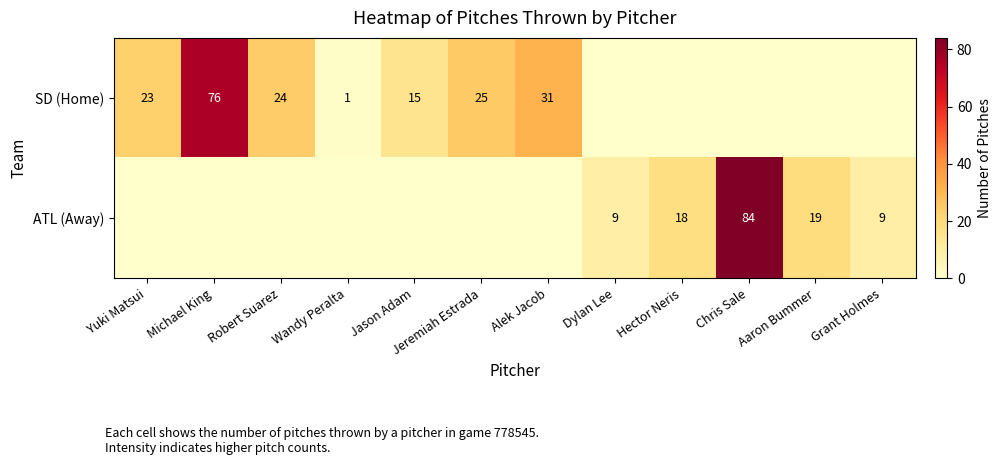

Is the value of ATL (Away) at Grant Holmes greater than the value of SD (Home) at Wandy Peralta?

Yes